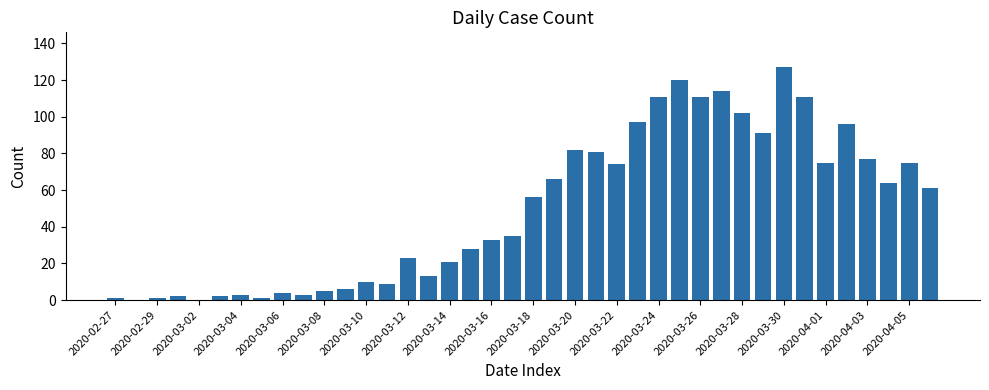

What is the greatest value displayed?

127